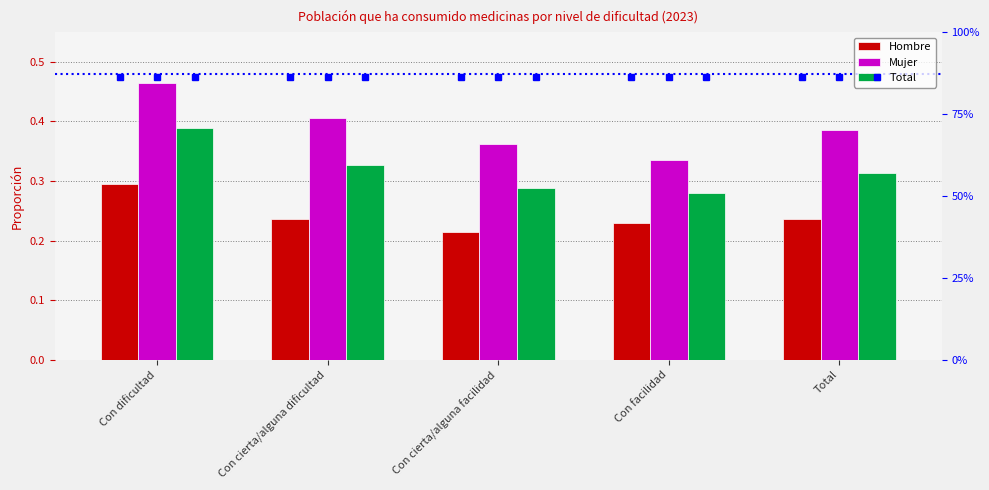

At Con dificultad, list the series in order from largest to smallest.

Mujer, Total, Hombre